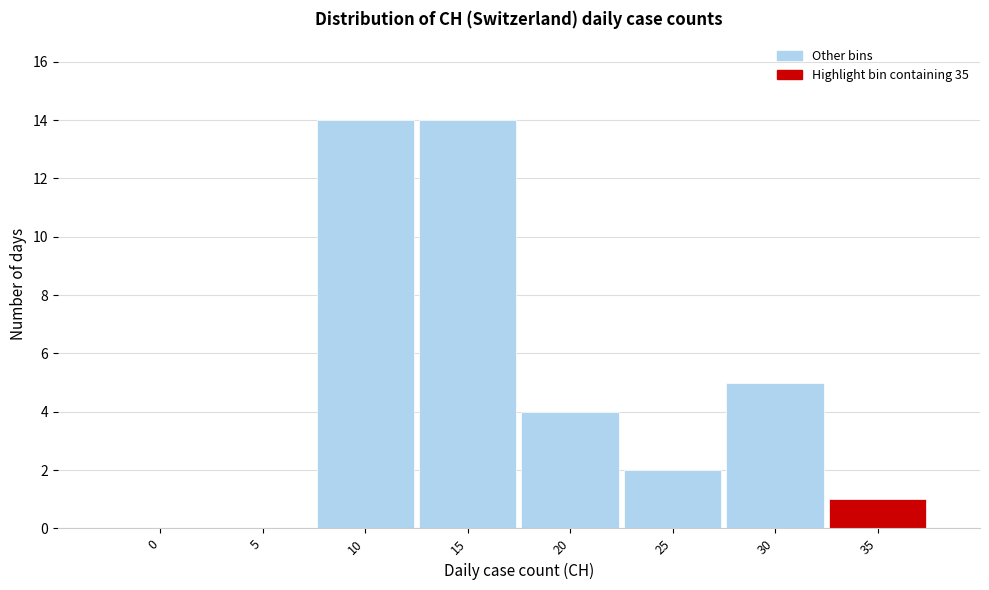

Reading left to right, what are all the values shown in this chart?

0=0	5=0	10=14	15=14	20=4	25=2	30=5	35=1